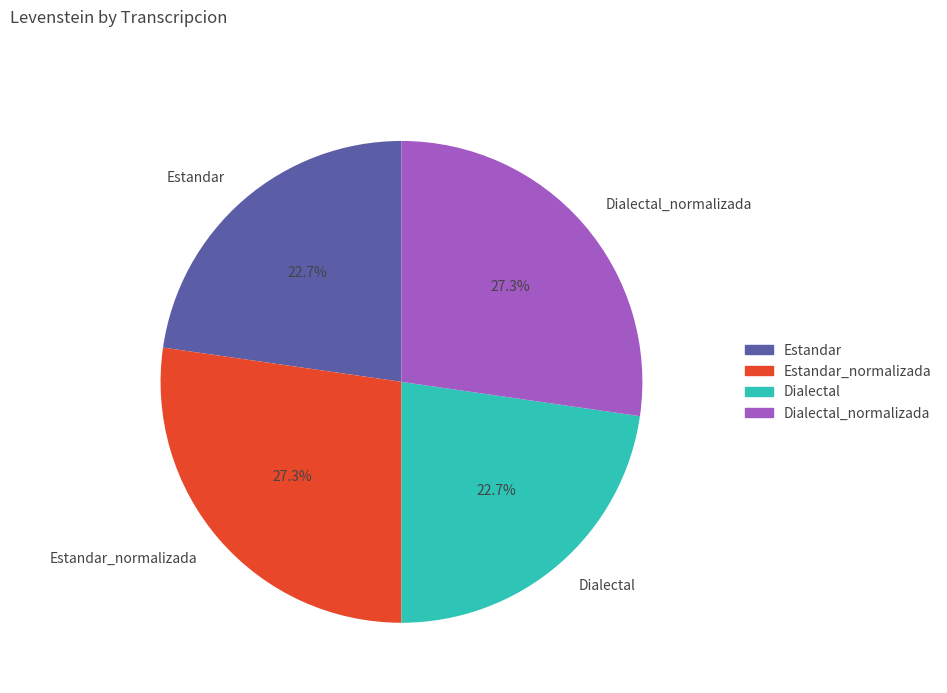

What is the total percentage of Dialectal_normalizada and Estandar?

50.0%